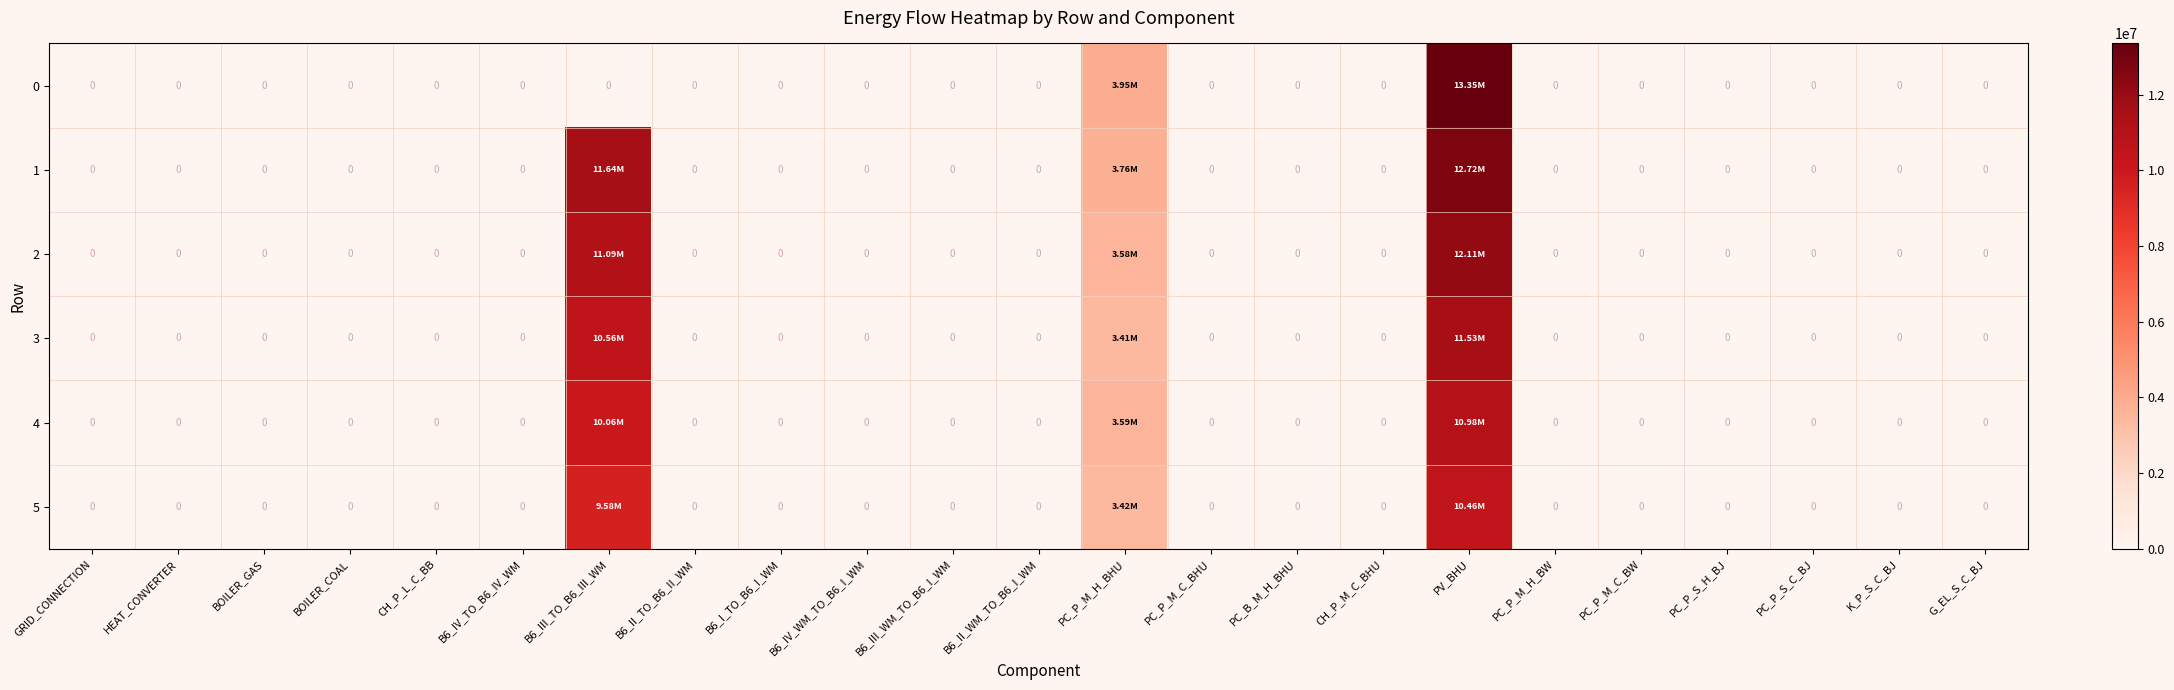

Which has a higher value, PC_P_S_H_BJ or G_EL_S_C_BJ?

PC_P_S_H_BJ